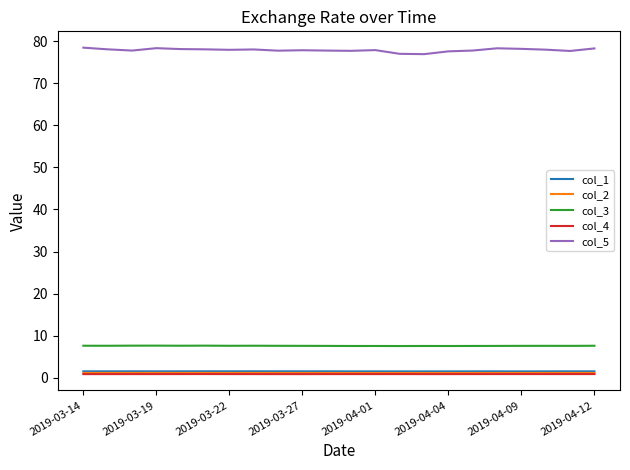

True or false: col_1 and col_5 intersect in this chart.

False